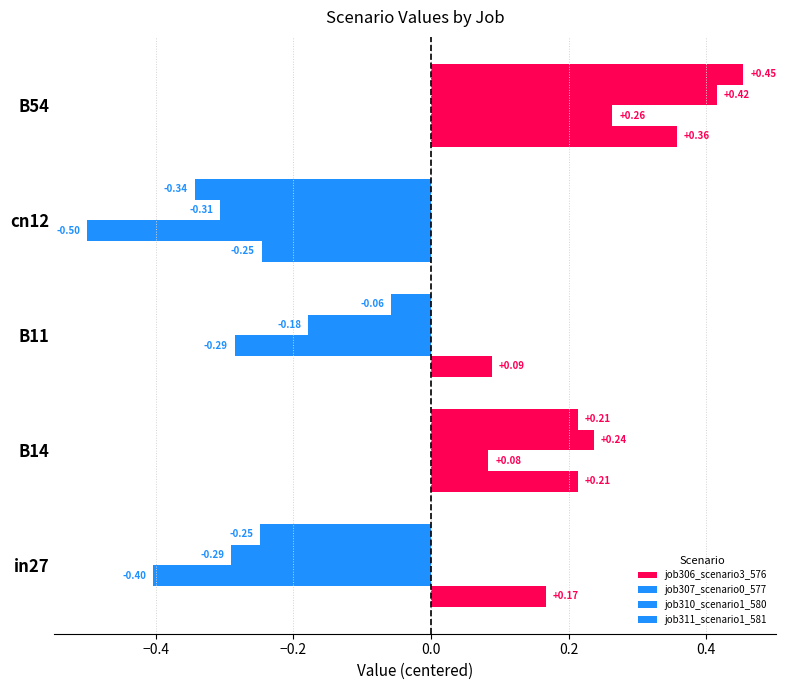

How many negative values does the job310_scenario1_580 series have?

3